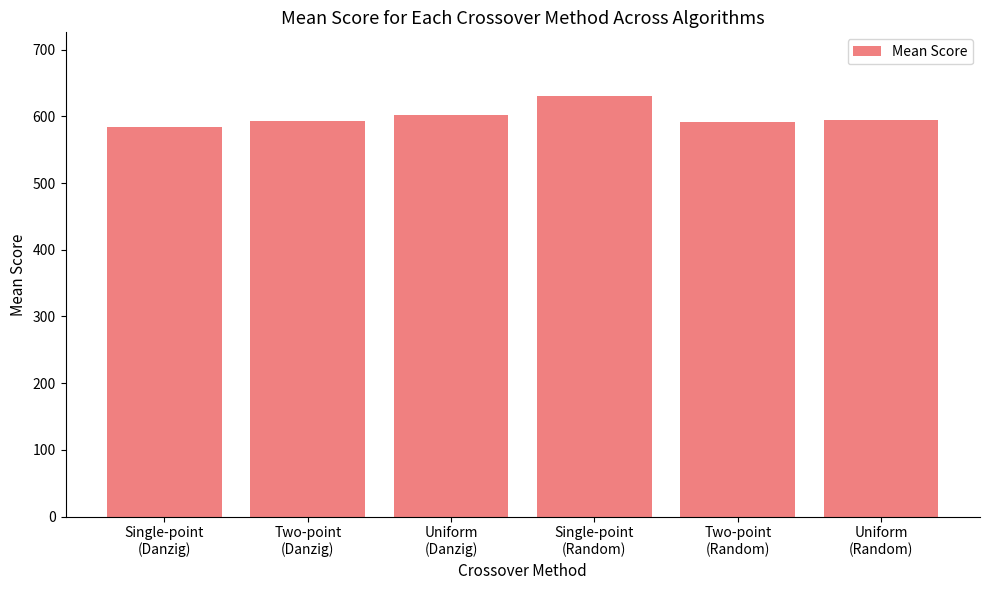

What is the value of the 1st bar from the left?

583.5